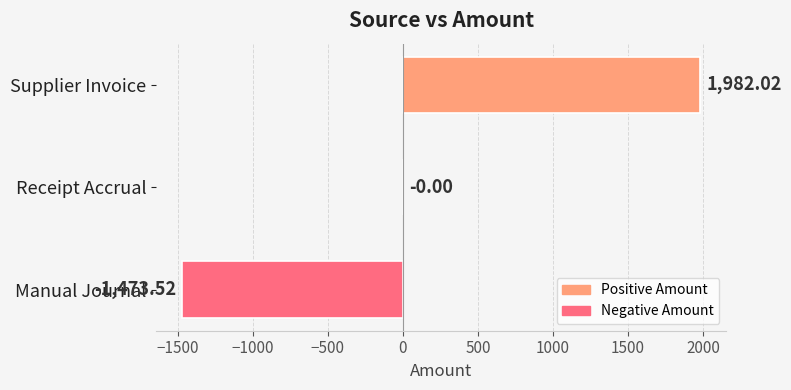

Which label corresponds to the largest value in the chart?

Supplier Invoice